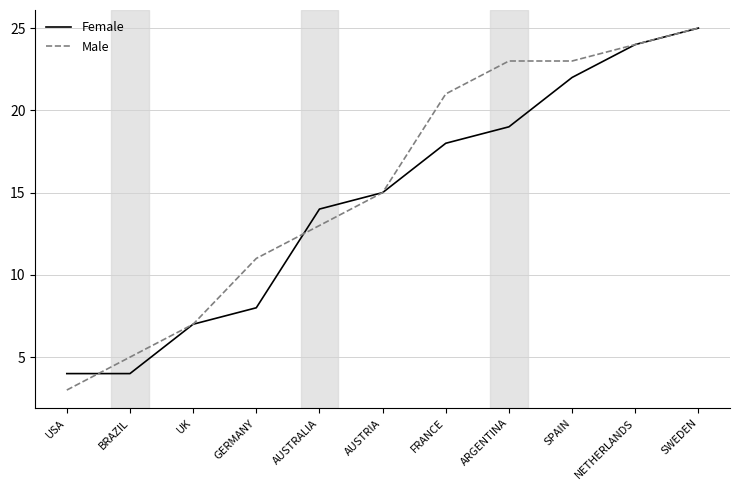

Reading left to right, what are all the values shown in this chart?

Female: USA=4	BRAZIL=4	UK=7	GERMANY=8	AUSTRALIA=14	AUSTRIA=15	FRANCE=18	ARGENTINA=19	SPAIN=22	NETHERLANDS=24	SWEDEN=25
Male: USA=3	BRAZIL=5	UK=7	GERMANY=11	AUSTRALIA=13	AUSTRIA=15	FRANCE=21	ARGENTINA=23	SPAIN=23	NETHERLANDS=24	SWEDEN=25